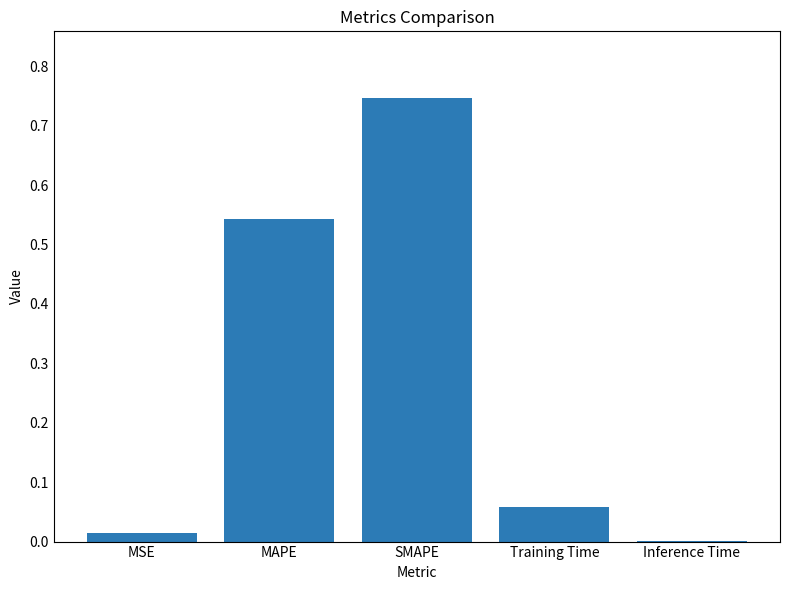

Is it true that the value at SMAPE is 1.0?

False